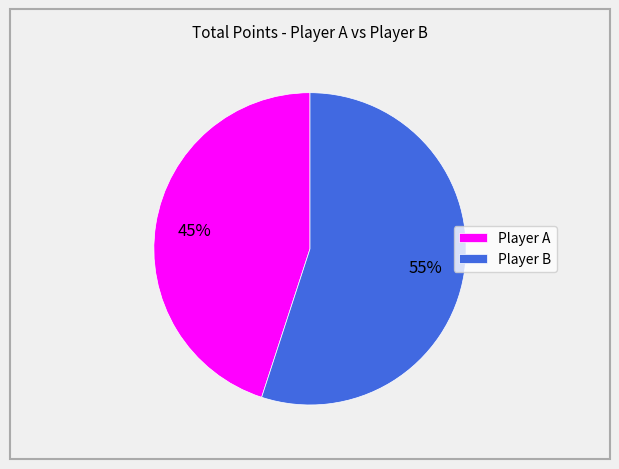

Which category accounts for the majority?

Player B